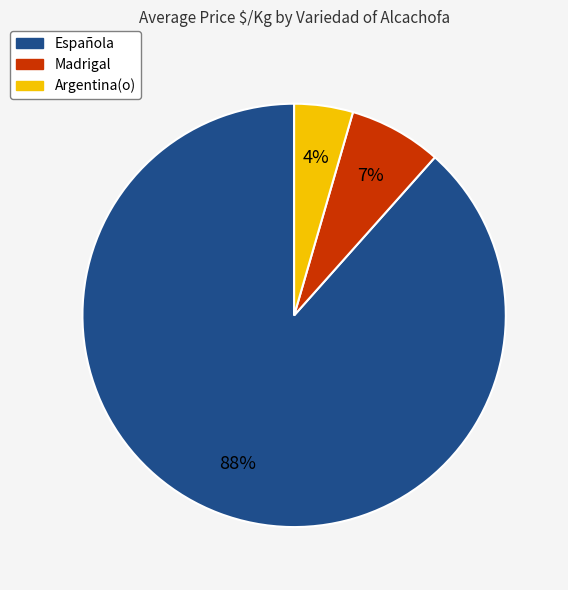

To the nearest percent, what is the average slice percentage?

33%